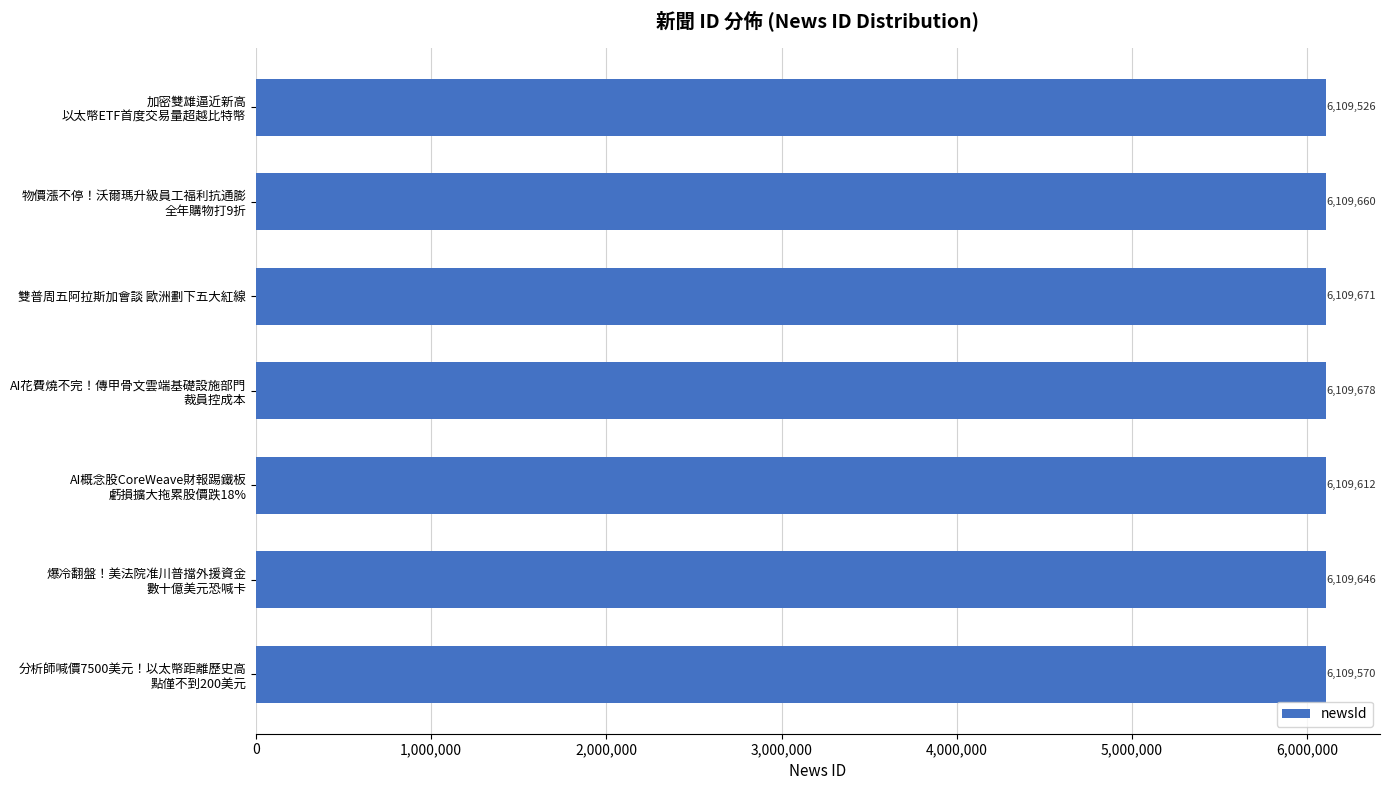

What is the sum of all values?

42767363